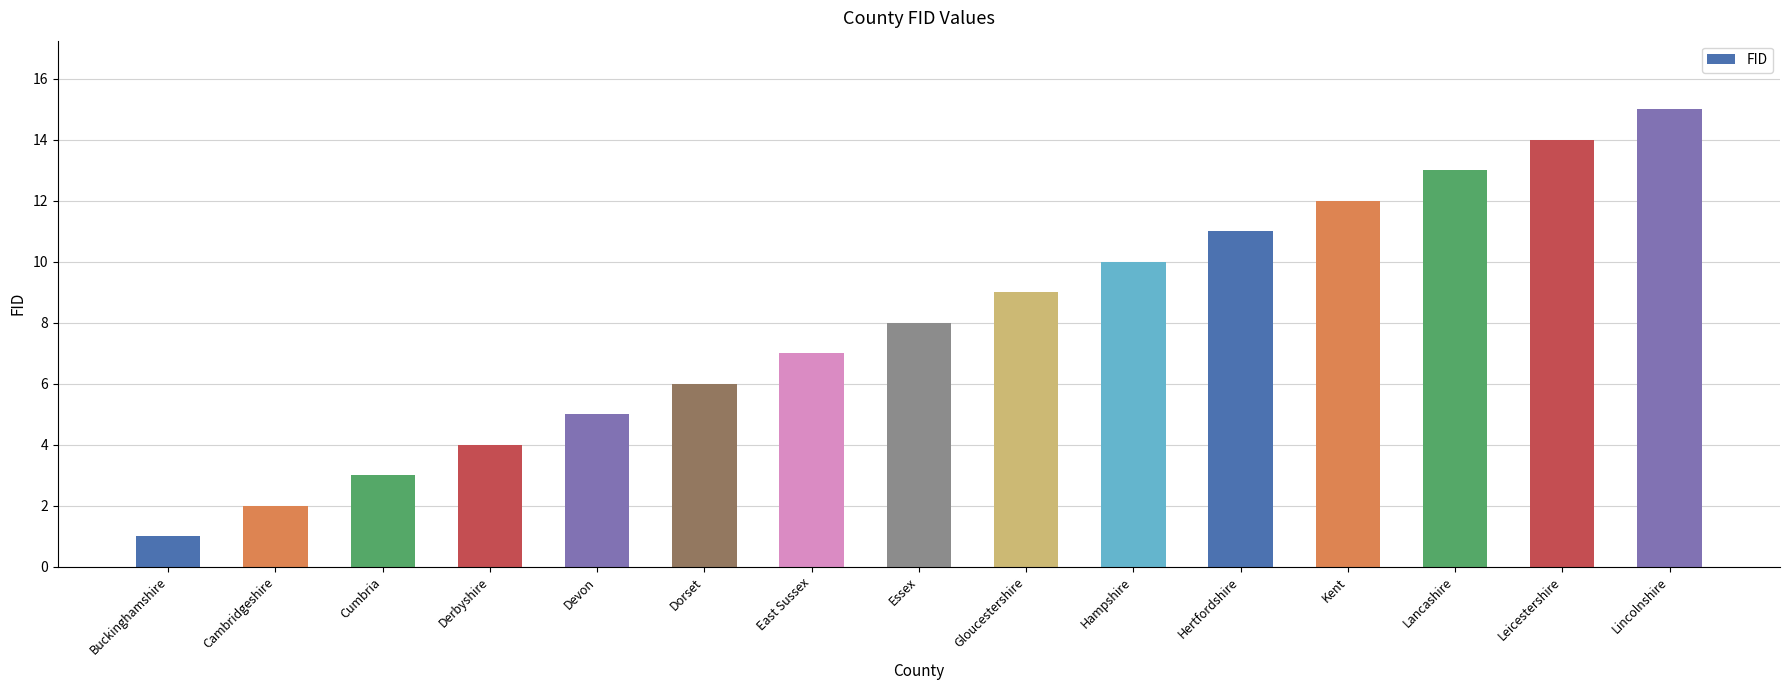

What is the value of the 8th bar from the left?

8